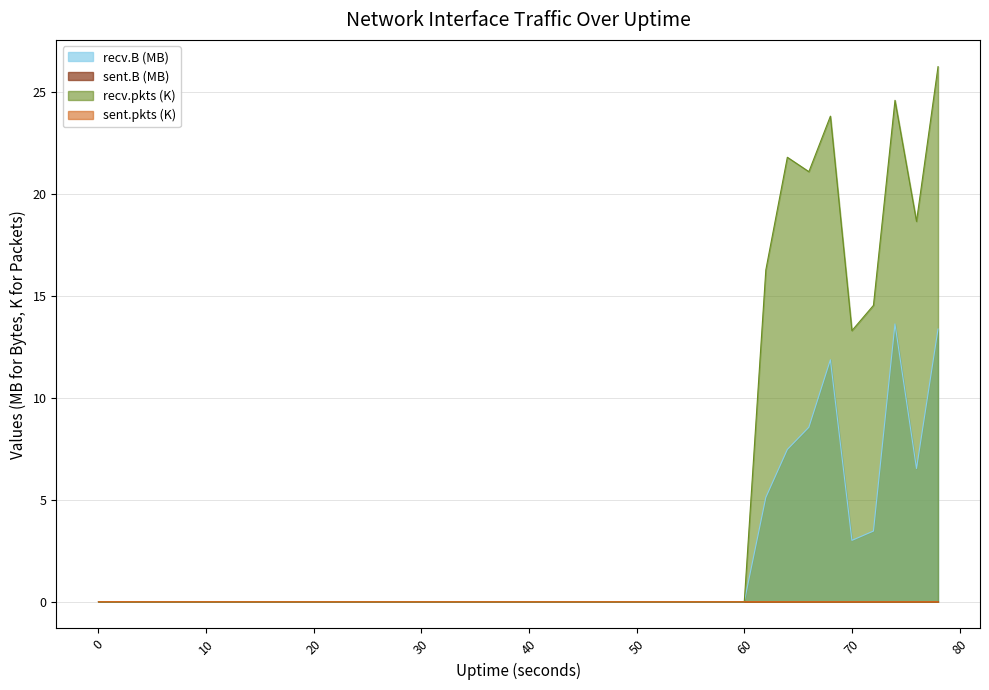

How many values in sent.B are above zero?

3